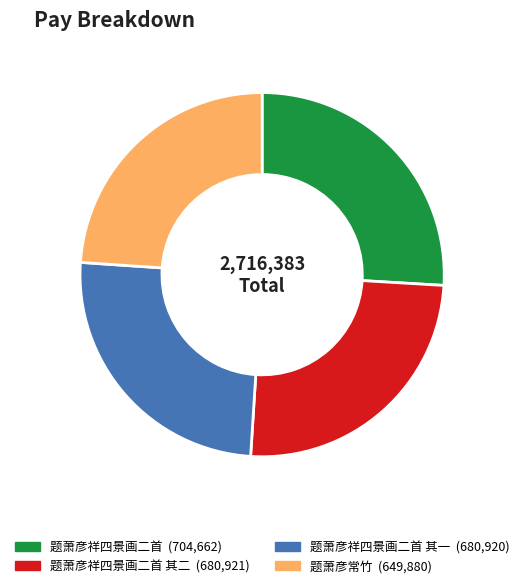

How many slices are in this pie chart?

4